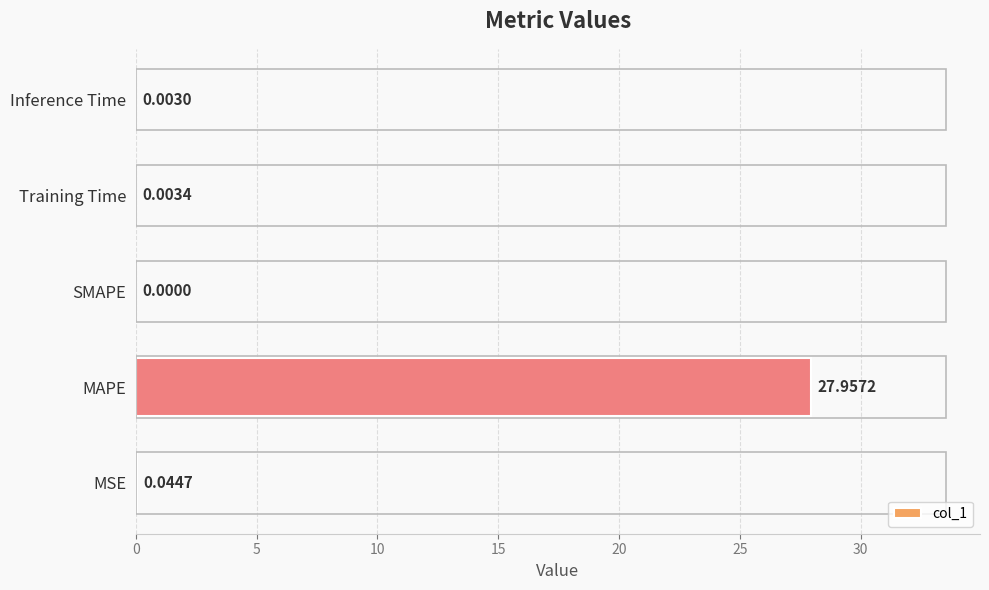

Between Inference Time and SMAPE, which is larger?

Inference Time